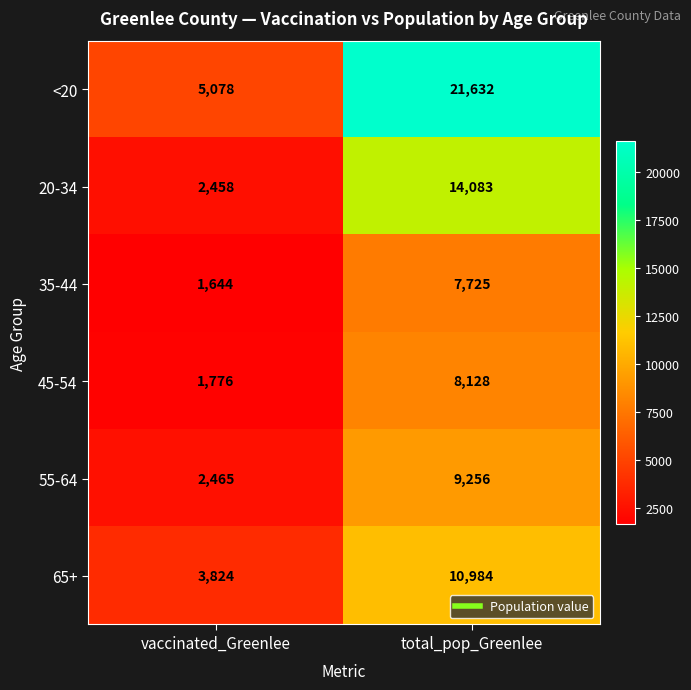

Between vaccinated_Greenlee and total_pop_Greenlee, which series saw the biggest shift?

<20